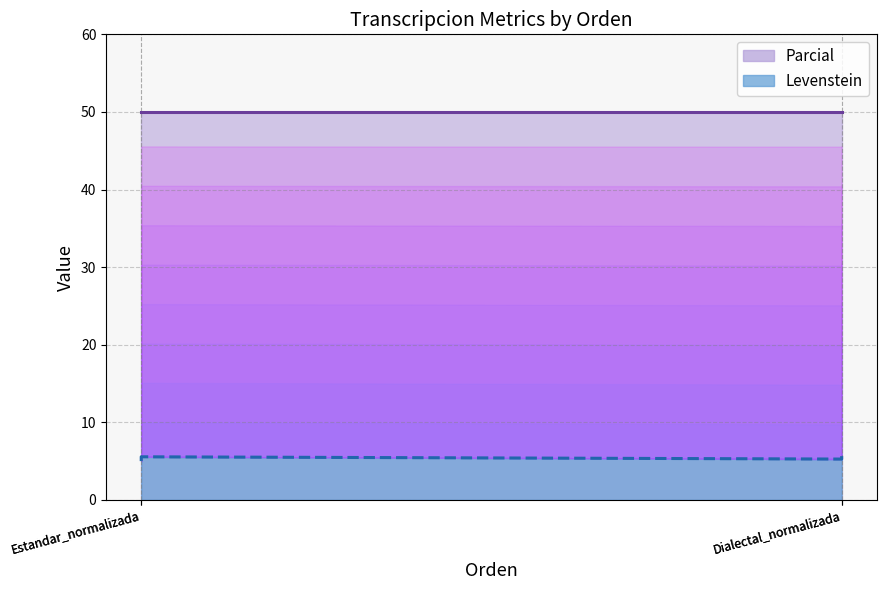

What is the smallest value displayed?

5.0